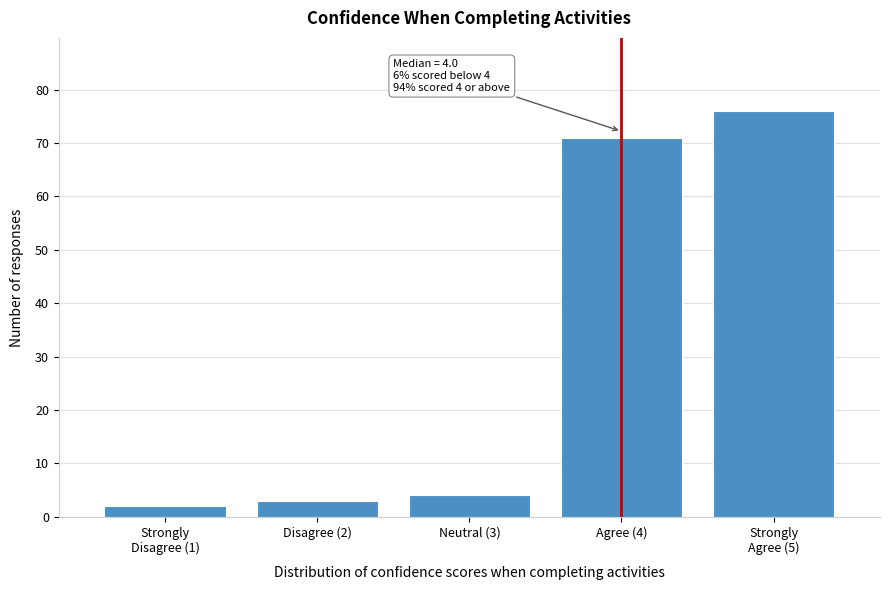

Reading right to left, transcribe all the data shown in this chart.

76	71	4	3	2